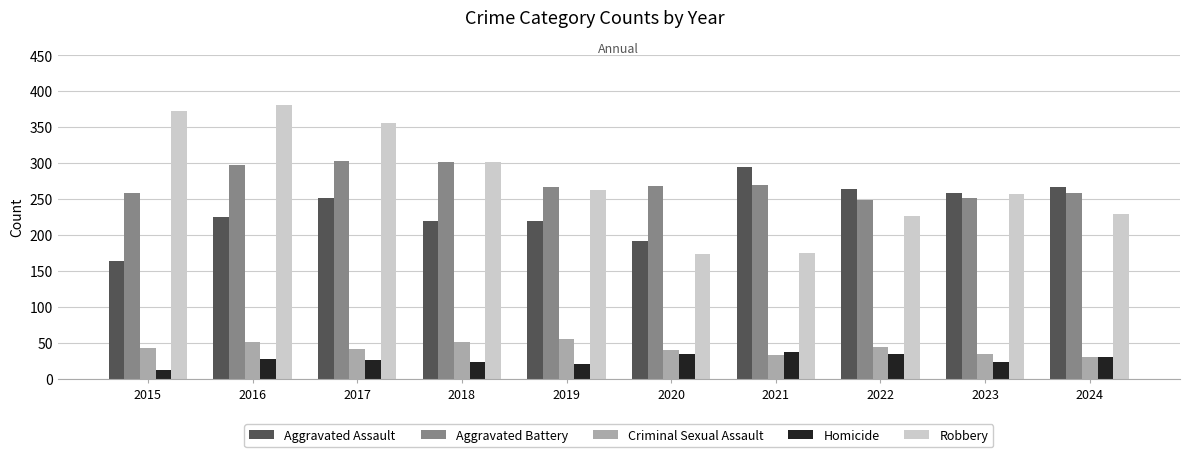

Are the bars horizontal?

No